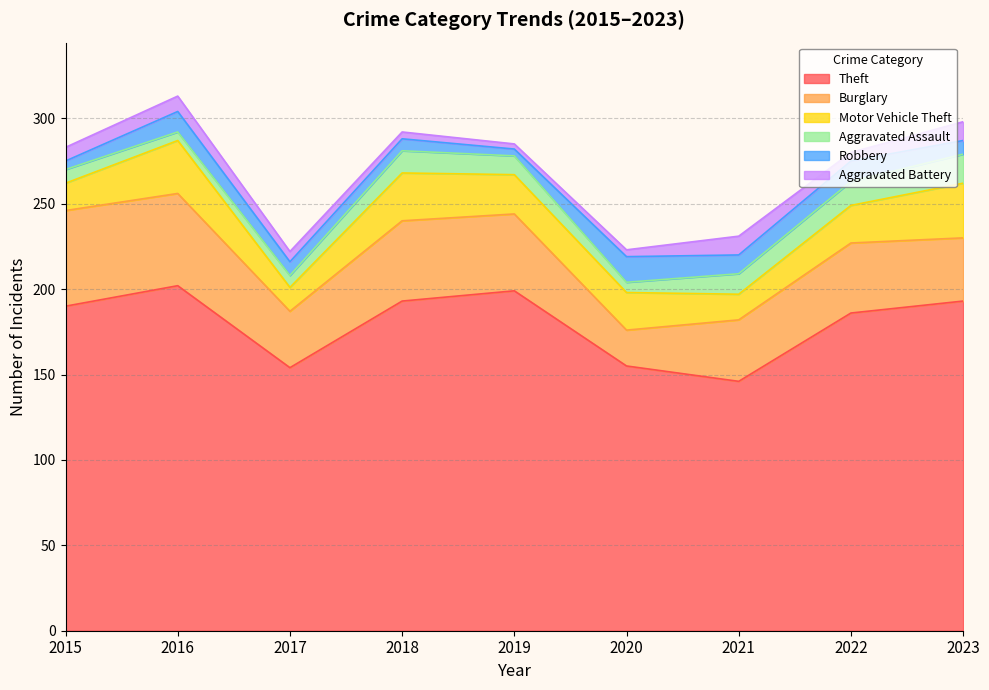

Where is Aggravated Battery nearest to the value 7?

2015